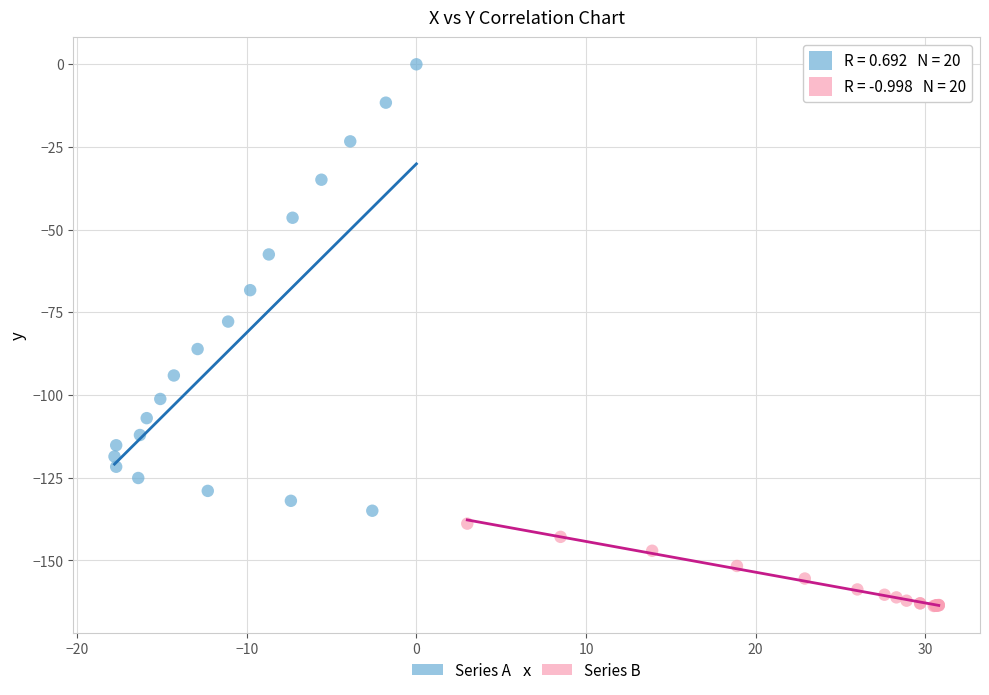

Which series has the widest spread of Y values?

Series A